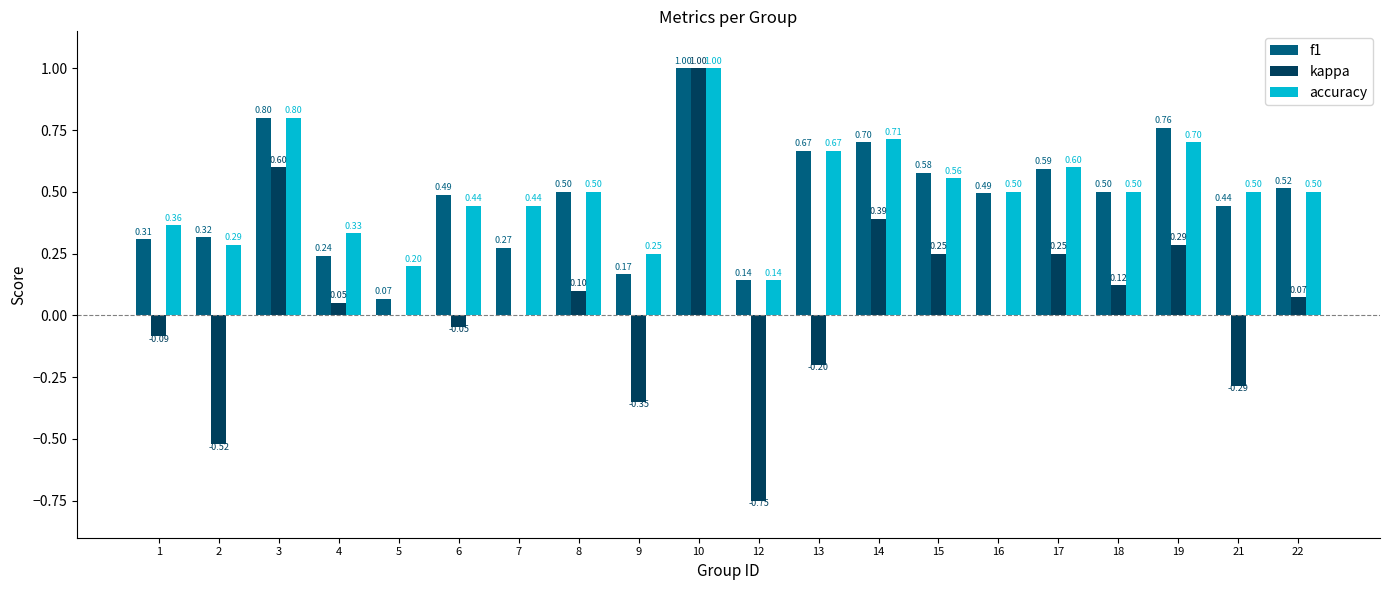

At which category is the sum across all series the highest?

10